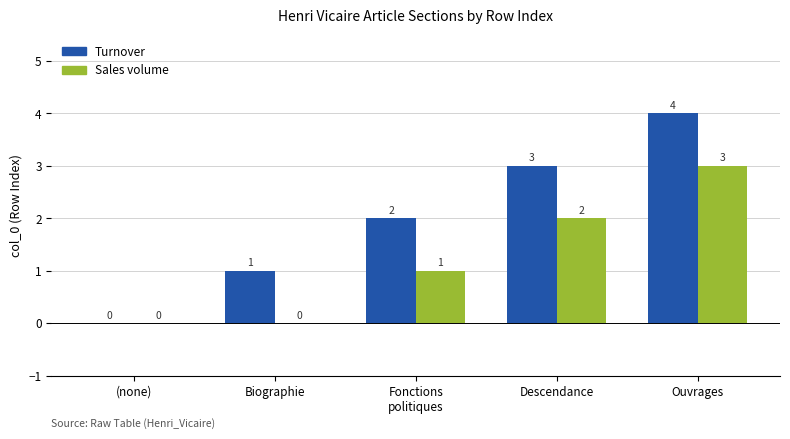

How many positive values does the Sales volume series have?

3